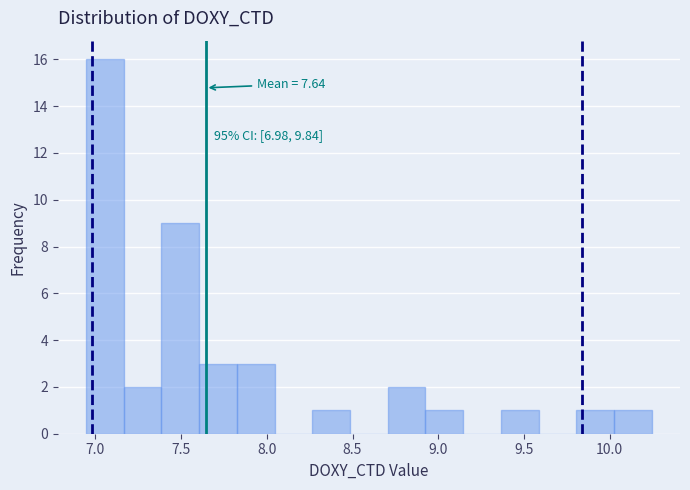

Over which range of the x-axis is the bar tallest?

6.95 to 7.15